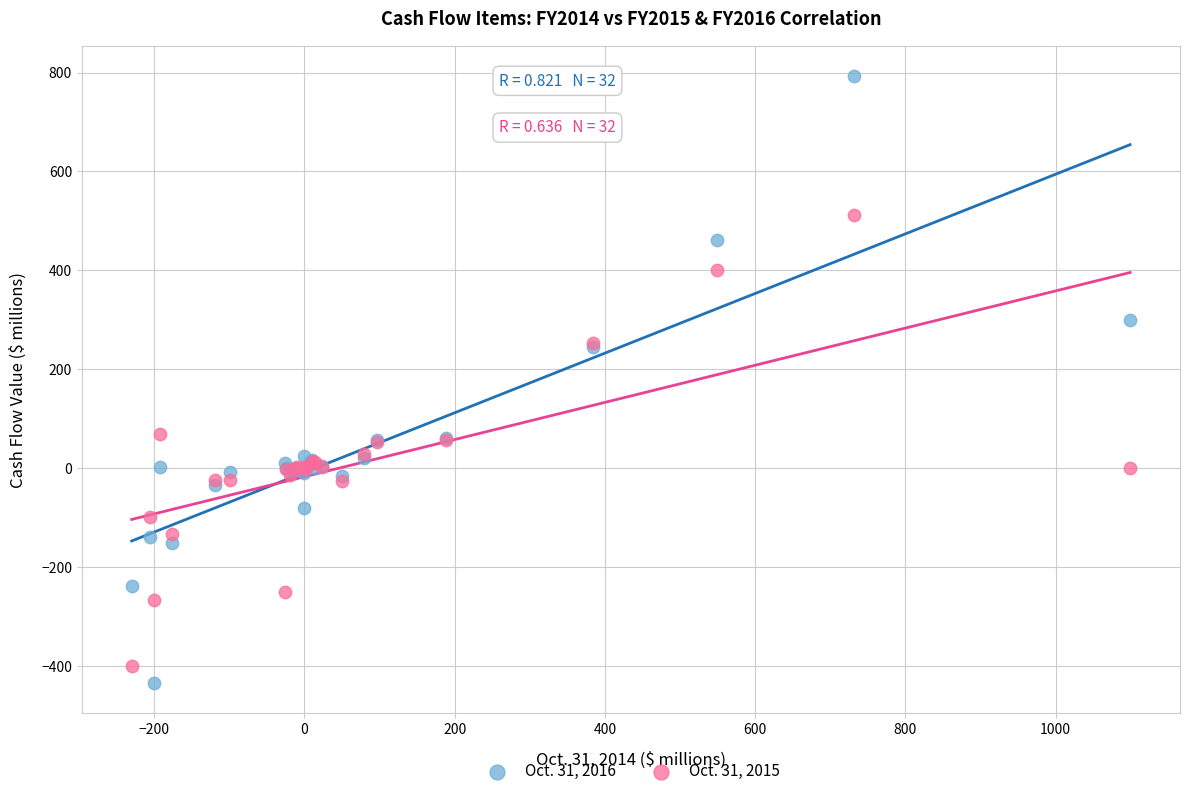

Which series has the largest Y range (max minus min)?

Oct. 31, 2016